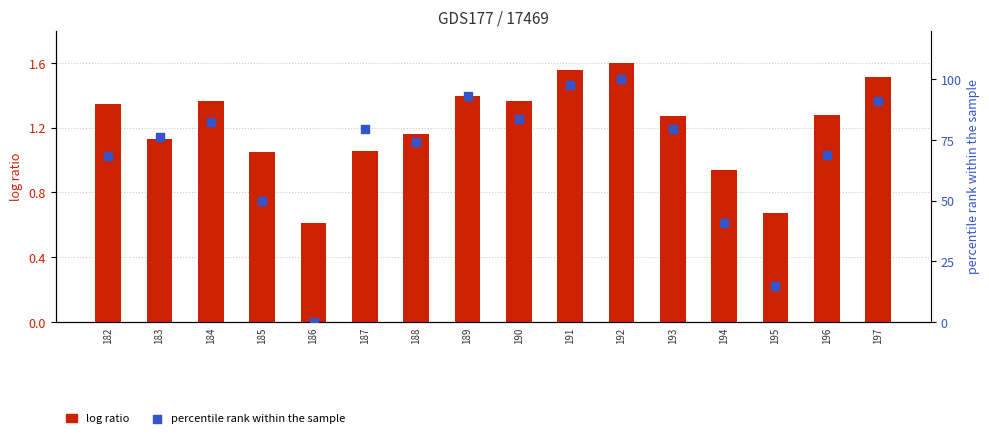

Is the value of LB10 (percentile) at 193 greater than the value of LC1 (normalized) at 196?

Yes